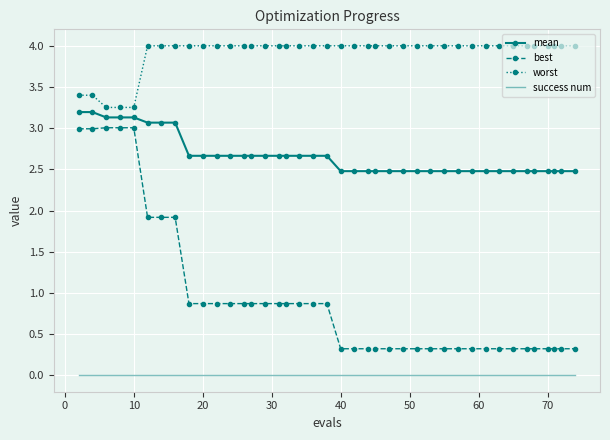

What is the maximum value shown in the chart?

4.0